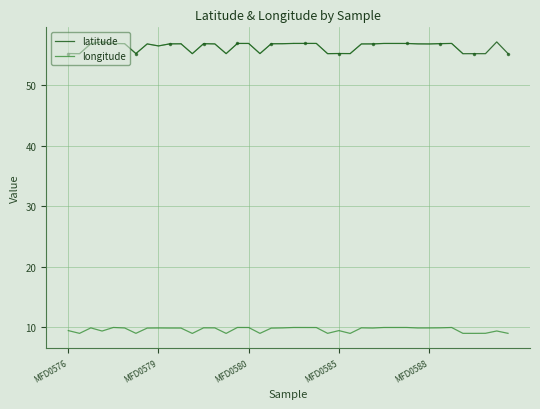

True or false: latitude and longitude intersect in this chart.

False